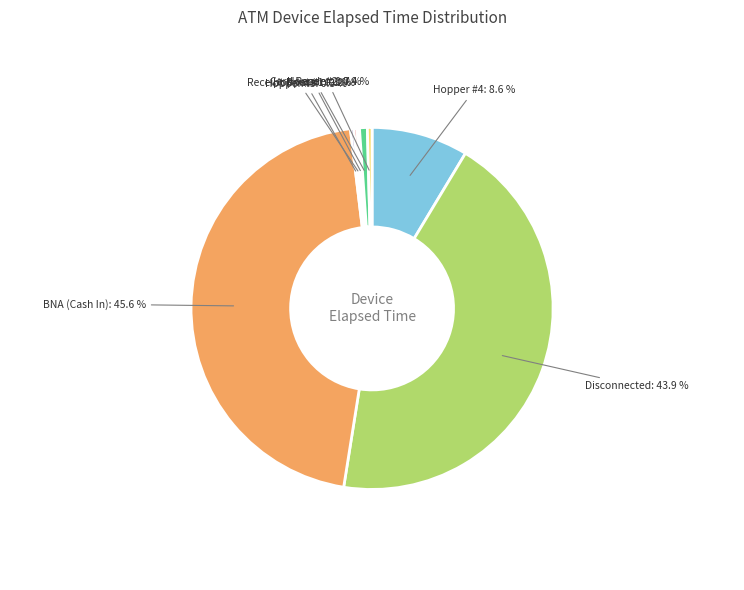

Does Hopper #3 represent more than half of the total?

No